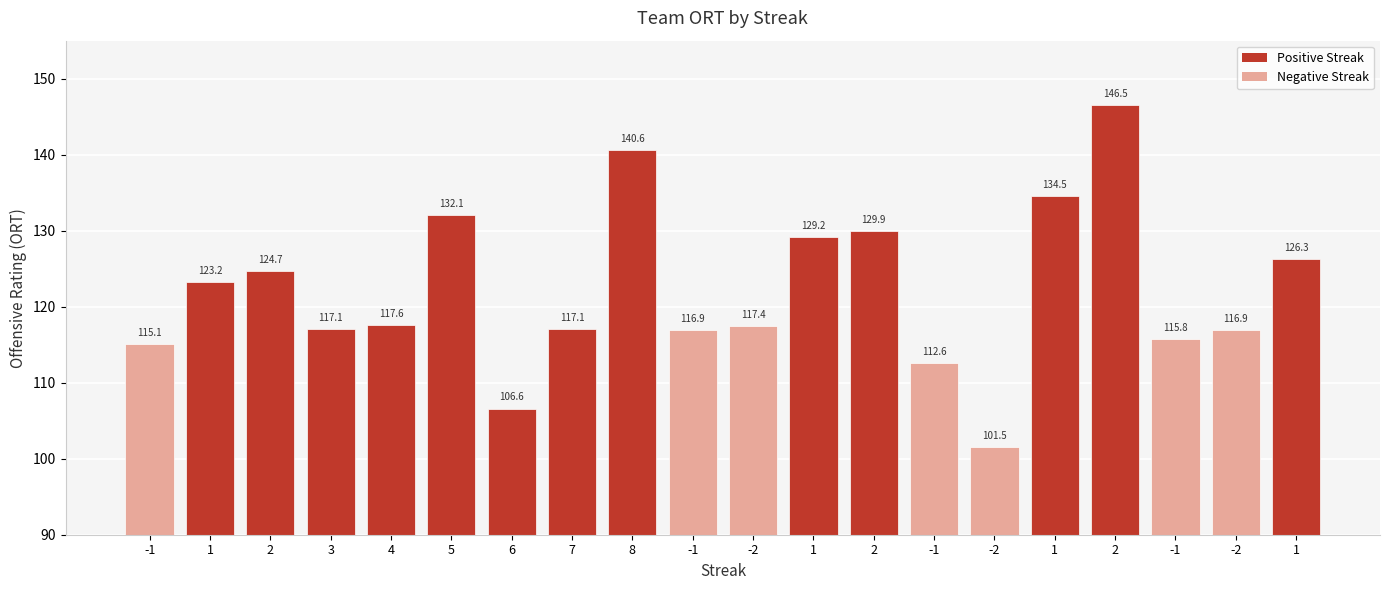

Are the bars horizontal?

No